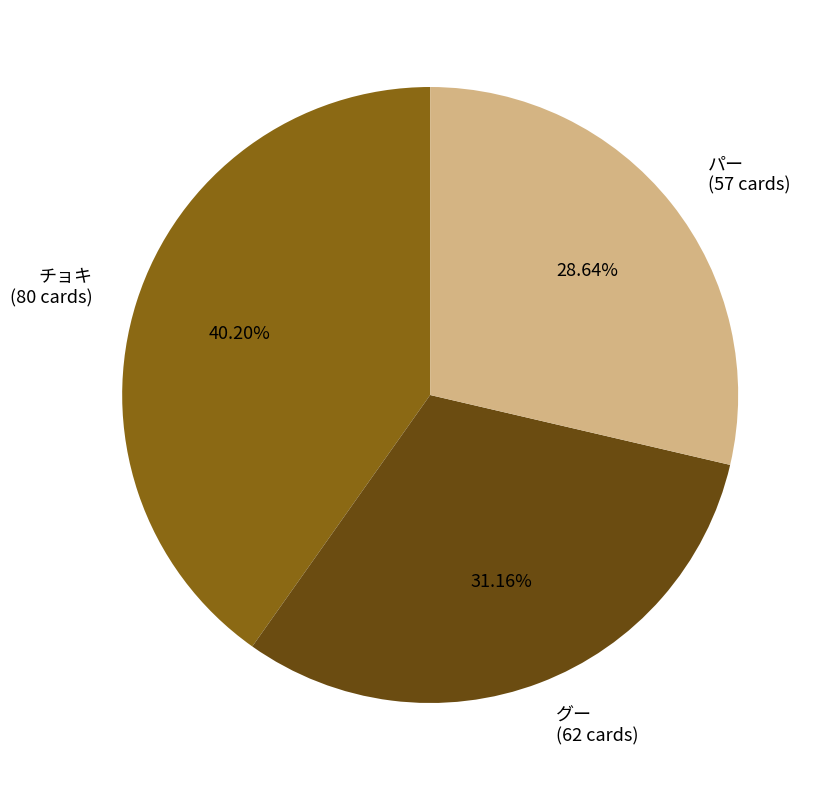

To the nearest percent, what is the combined percentage of パー and チョキ?

69%